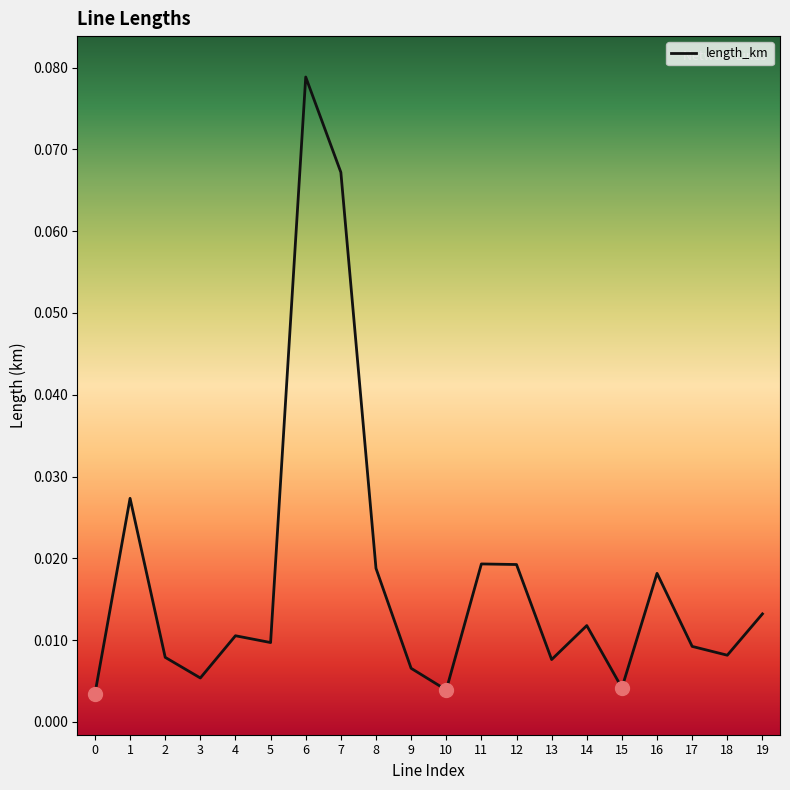

What is the change in value from 3 to 7?

+0.1